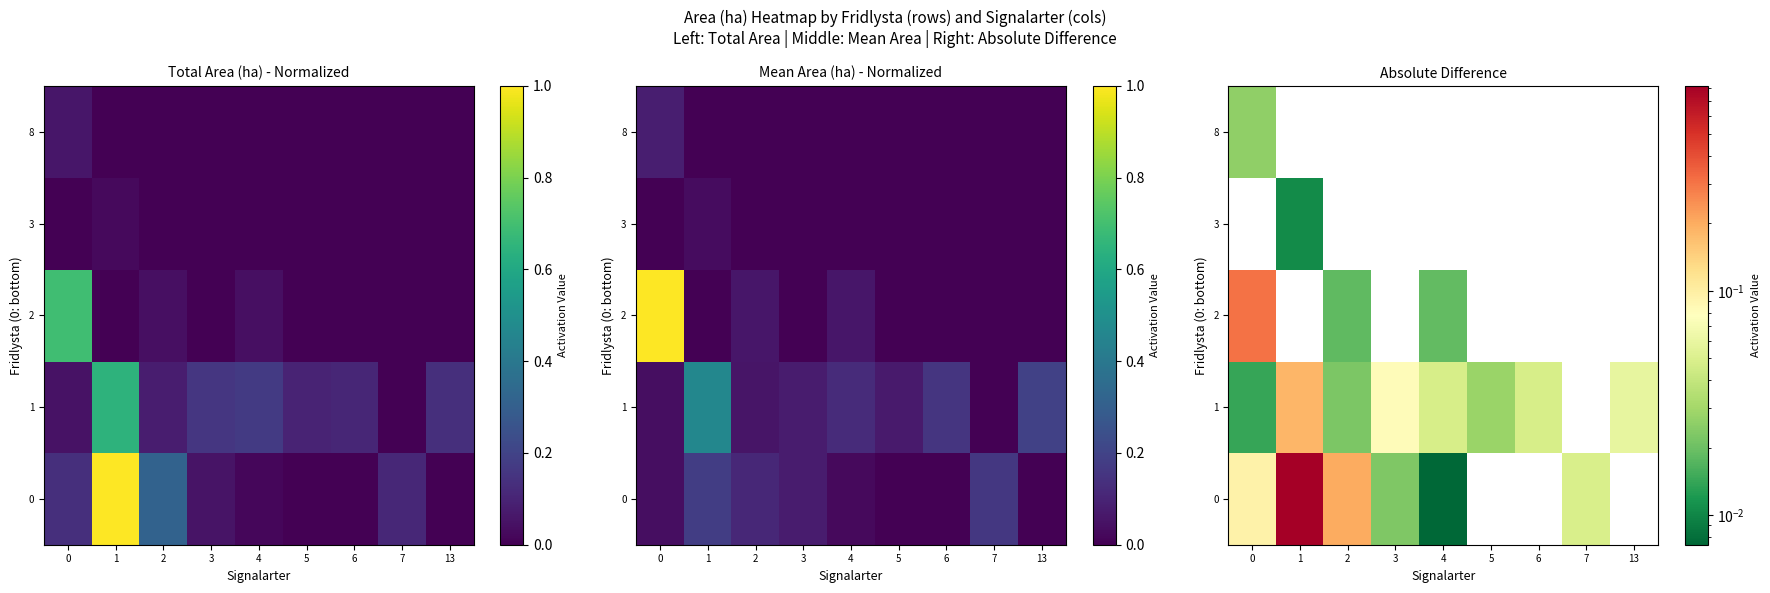

At which category is the sum across all series the highest?

1